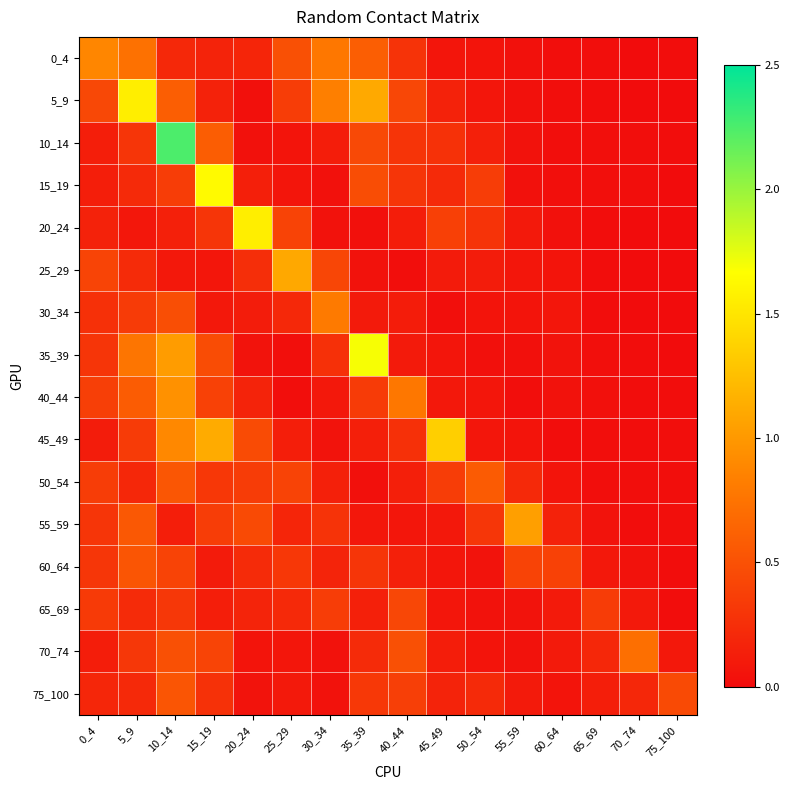

Reading left to right, what are all the values shown in this chart?

0_4: 0_4=0.9	5_9=0.7	10_14=0.2	15_19=0.2	20_24=0.2	25_29=0.5	30_34=0.8	35_39=0.6	40_44=0.3	45_49=0.1	50_54=0.1	55_59=0.0	60_64=0.0	65_69=0.0	70_74=0.0	75_100=0.0
5_9: 0_4=0.4	5_9=1.6	10_14=0.6	15_19=0.2	20_24=0.0	25_29=0.4	30_34=0.8	35_39=1.1	40_44=0.4	45_49=0.2	50_54=0.1	55_59=0.0	60_64=0.0	65_69=0.0	70_74=0.0	75_100=0.0
10_14: 0_4=0.1	5_9=0.3	10_14=2.3	15_19=0.6	20_24=0.0	25_29=0.1	30_34=0.1	35_39=0.4	40_44=0.3	45_49=0.3	50_54=0.1	55_59=0.0	60_64=0.0	65_69=0.0	70_74=0.0	75_100=0.0
15_19: 0_4=0.1	5_9=0.2	10_14=0.4	15_19=1.6	20_24=0.1	25_29=0.1	30_34=0.0	35_39=0.5	40_44=0.3	45_49=0.2	50_54=0.4	55_59=0.0	60_64=0.0	65_69=0.0	70_74=0.0	75_100=0.0
20_24: 0_4=0.2	5_9=0.1	10_14=0.1	15_19=0.3	20_24=1.6	25_29=0.4	30_34=0.0	35_39=0.0	40_44=0.1	45_49=0.4	50_54=0.3	55_59=0.1	60_64=0.0	65_69=0.0	70_74=0.0	75_100=0.0
25_29: 0_4=0.4	5_9=0.2	10_14=0.1	15_19=0.1	20_24=0.2	25_29=1.1	30_34=0.4	35_39=0.0	40_44=0.0	45_49=0.1	50_54=0.1	55_59=0.1	60_64=0.1	65_69=0.0	70_74=0.0	75_100=0.0
30_34: 0_4=0.3	5_9=0.3	10_14=0.5	15_19=0.1	20_24=0.1	25_29=0.2	30_34=0.8	35_39=0.1	40_44=0.1	45_49=0.0	50_54=0.1	55_59=0.1	60_64=0.1	65_69=0.0	70_74=0.0	75_100=0.0
35_39: 0_4=0.3	5_9=0.8	10_14=1.0	15_19=0.5	20_24=0.0	25_29=0.0	30_34=0.3	35_39=1.7	40_44=0.1	45_49=0.1	50_54=0.0	55_59=0.0	60_64=0.1	65_69=0.0	70_74=0.0	75_100=0.0
40_44: 0_4=0.4	5_9=0.6	10_14=0.9	15_19=0.4	20_24=0.2	25_29=0.0	30_34=0.1	35_39=0.3	40_44=0.8	45_49=0.1	50_54=0.1	55_59=0.0	60_64=0.0	65_69=0.0	70_74=0.0	75_100=0.0
45_49: 0_4=0.1	5_9=0.3	10_14=0.9	15_19=1.1	20_24=0.5	25_29=0.1	30_34=0.0	35_39=0.1	40_44=0.3	45_49=1.4	50_54=0.1	55_59=0.1	60_64=0.0	65_69=0.0	70_74=0.0	75_100=0.0
50_54: 0_4=0.4	5_9=0.2	10_14=0.5	15_19=0.3	20_24=0.3	25_29=0.4	30_34=0.1	35_39=0.0	40_44=0.1	45_49=0.4	50_54=0.6	55_59=0.2	60_64=0.1	65_69=0.0	70_74=0.0	75_100=0.0
55_59: 0_4=0.3	5_9=0.6	10_14=0.1	15_19=0.4	20_24=0.5	25_29=0.2	30_34=0.3	35_39=0.1	40_44=0.1	45_49=0.1	50_54=0.3	55_59=1.0	60_64=0.2	65_69=0.0	70_74=0.0	75_100=0.0
60_64: 0_4=0.3	5_9=0.5	10_14=0.4	15_19=0.1	20_24=0.2	25_29=0.3	30_34=0.2	35_39=0.3	40_44=0.1	45_49=0.1	50_54=0.1	55_59=0.4	60_64=0.4	65_69=0.1	70_74=0.0	75_100=0.0
65_69: 0_4=0.3	5_9=0.2	10_14=0.3	15_19=0.1	20_24=0.2	25_29=0.2	30_34=0.4	35_39=0.1	40_44=0.4	45_49=0.1	50_54=0.0	55_59=0.1	60_64=0.1	65_69=0.3	70_74=0.1	75_100=0.0
70_74: 0_4=0.1	5_9=0.3	10_14=0.5	15_19=0.4	20_24=0.1	25_29=0.1	30_34=0.0	35_39=0.2	40_44=0.5	45_49=0.1	50_54=0.1	55_59=0.0	60_64=0.1	65_69=0.2	70_74=0.7	75_100=0.1
75_100: 0_4=0.2	5_9=0.2	10_14=0.5	15_19=0.3	20_24=0.1	25_29=0.1	30_34=0.0	35_39=0.3	40_44=0.4	45_49=0.2	50_54=0.2	55_59=0.1	60_64=0.1	65_69=0.1	70_74=0.2	75_100=0.5